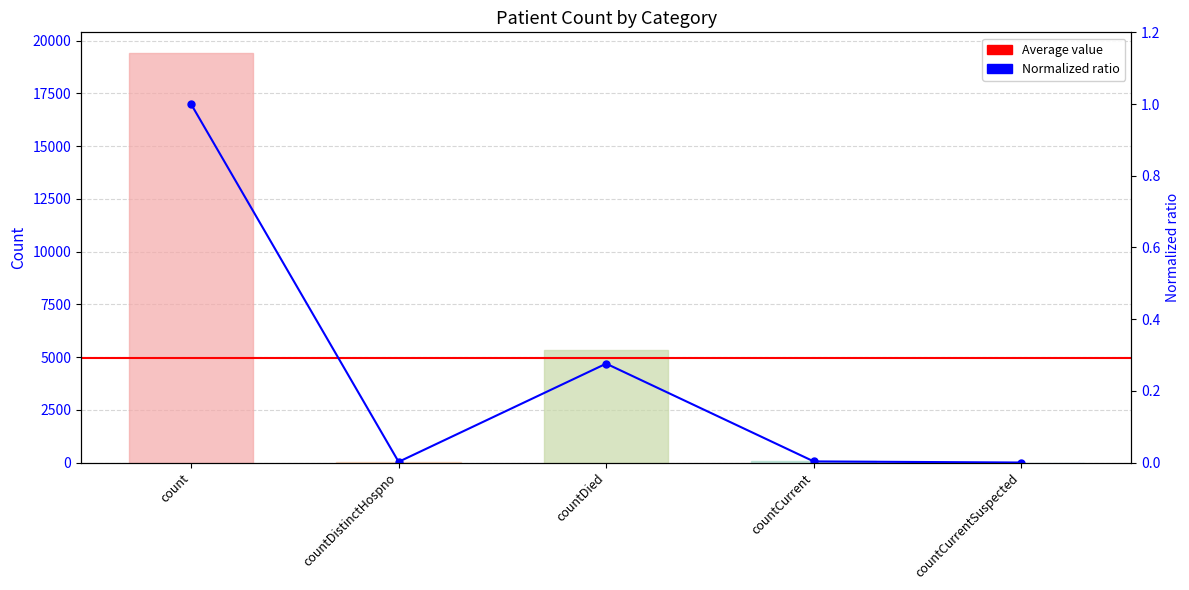

What is the difference between the second highest and second lowest values?

5319